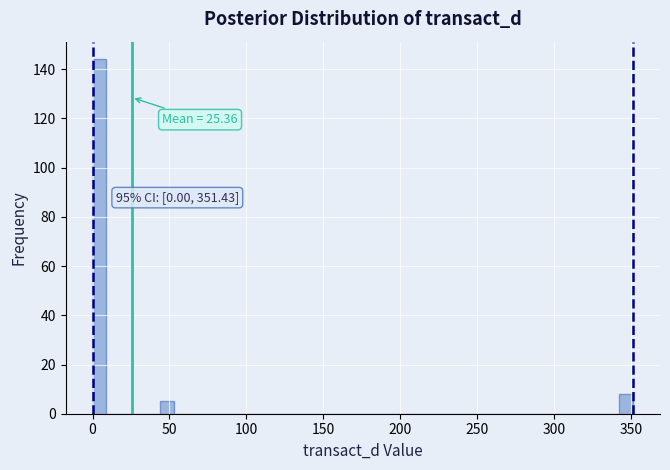

Around what value on the x-axis is the tallest bar? Give the approximate position of its centre, as read against the axis.

5